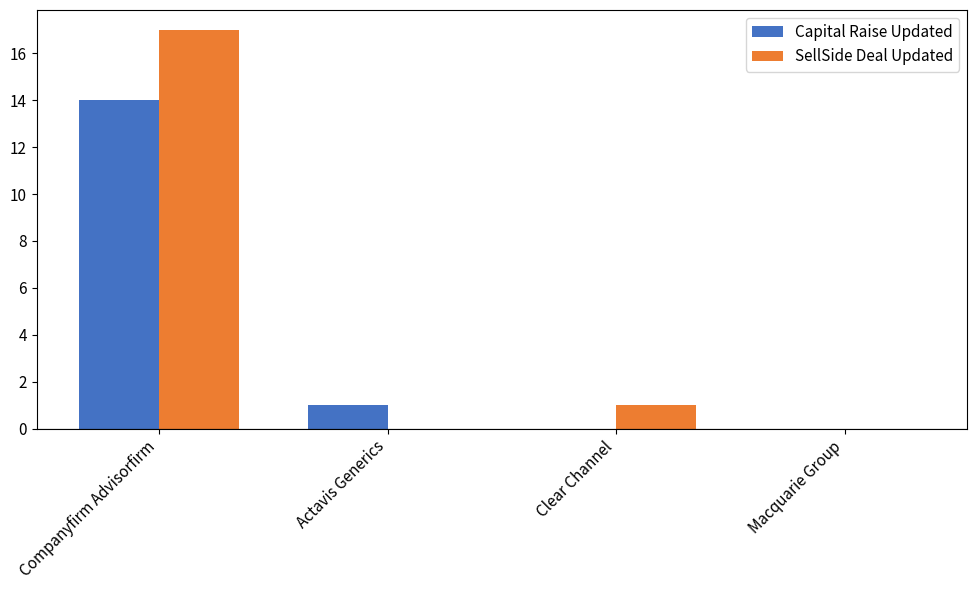

True or false: Capital Raise Updated has a value of 0 at Macquarie Group.

True